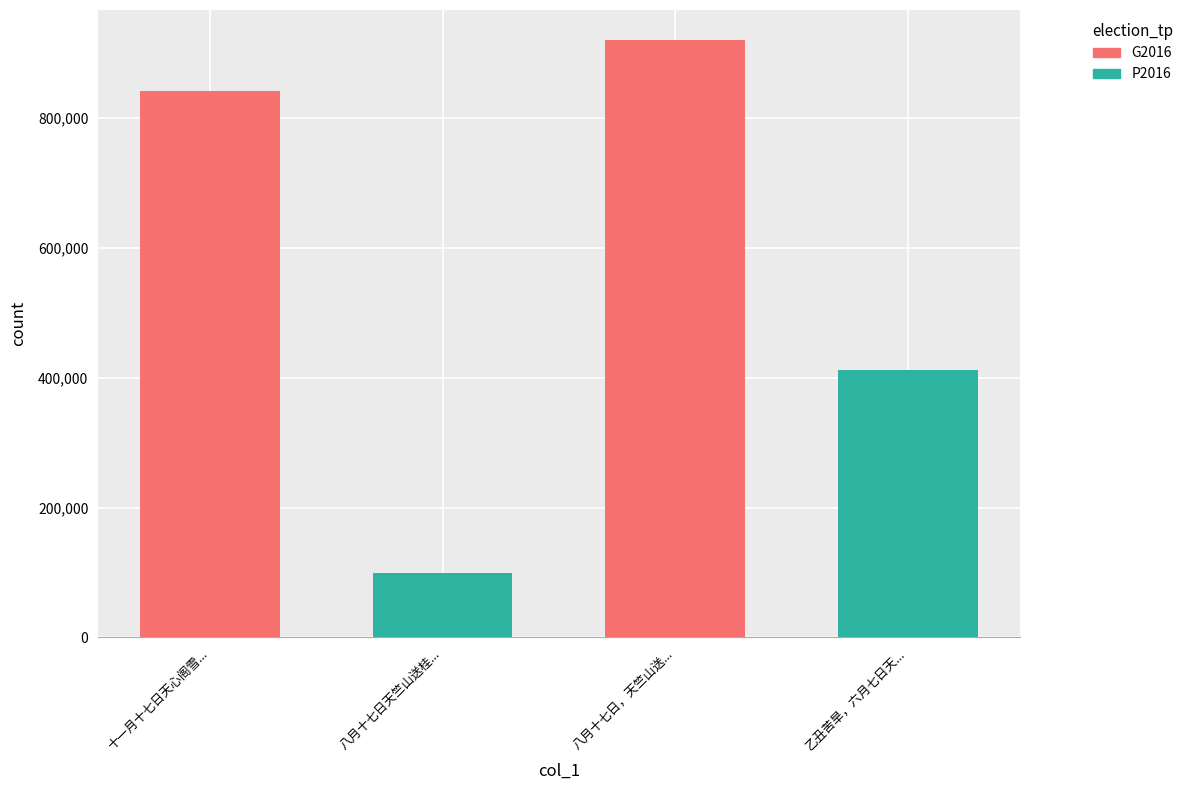

Which has a higher value, 八月十七日，天竺山送... or 八月十七日天竺山送桂...?

八月十七日，天竺山送...